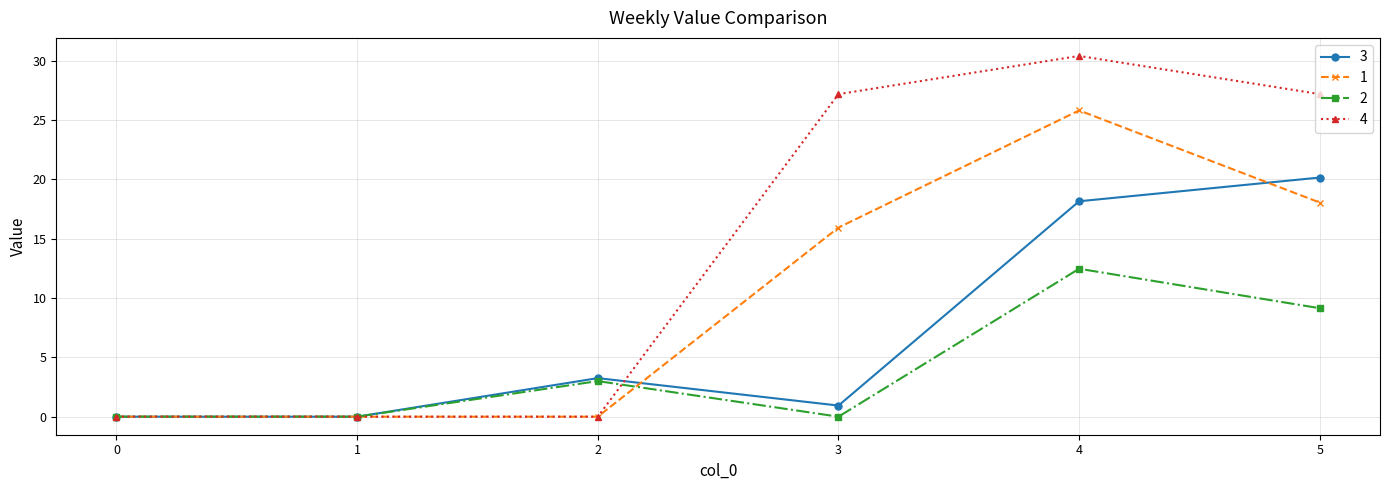

Which series has the largest range (max minus min)?

4